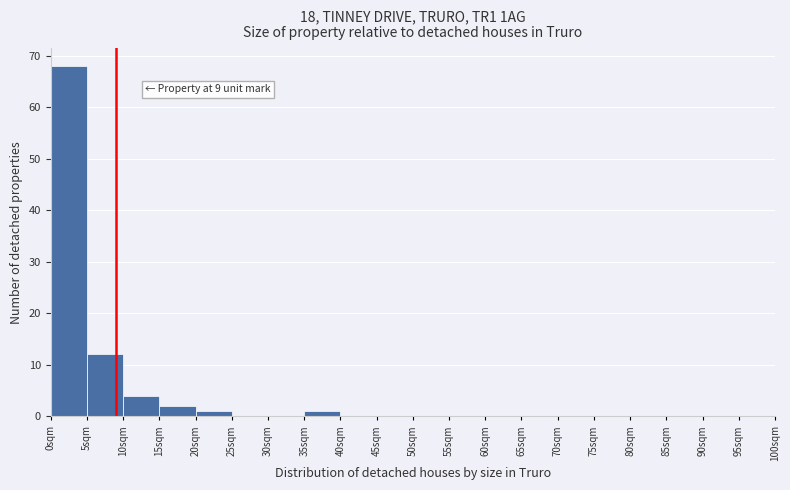

Over which range of the x-axis is the bar tallest?

0 to 5